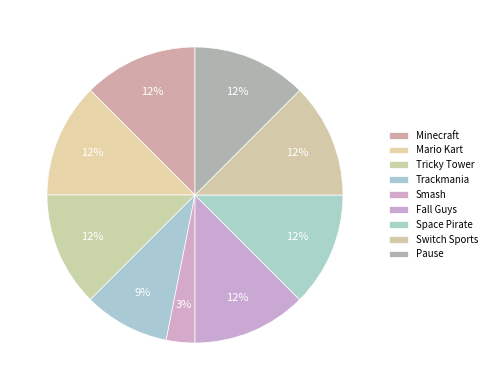

Combined, do Smash and Trackmania account for over 50%?

No